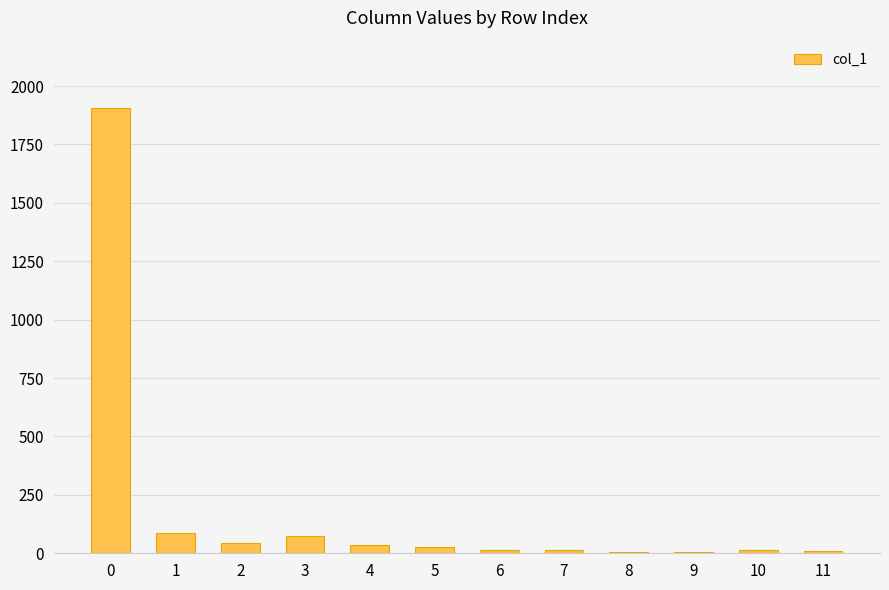

What is the greatest value displayed?

1908